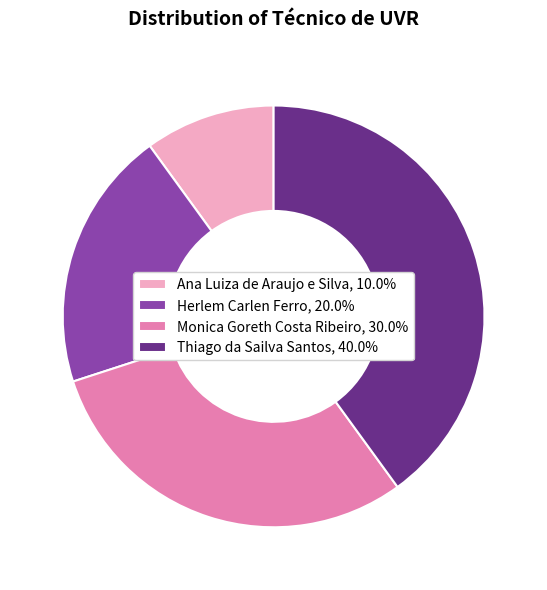

Is it true that Thiago da Sailva Santos is 40% of the pie?

True